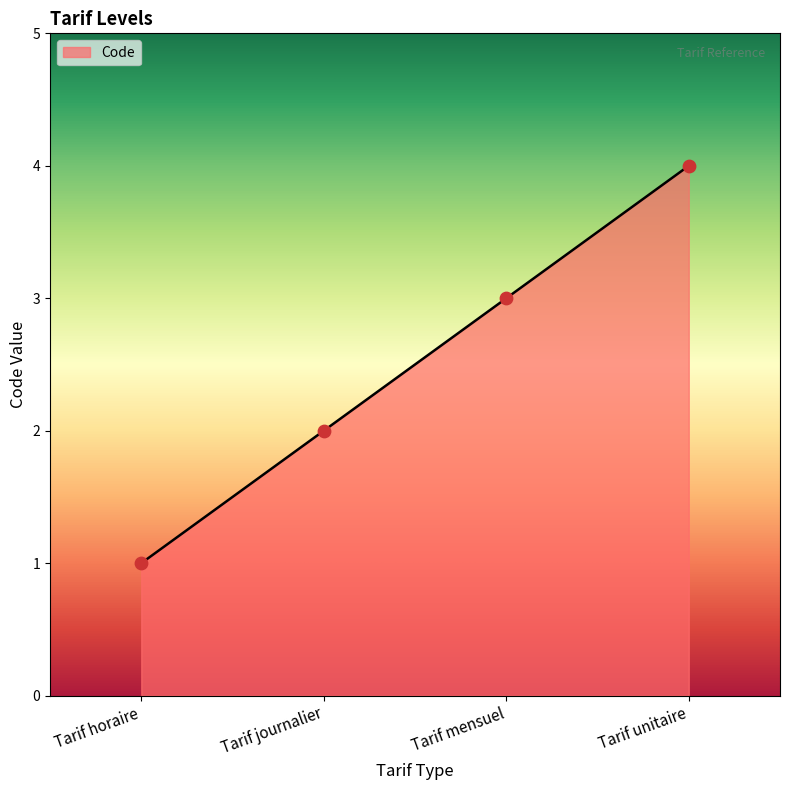

Which has a higher value, Tarif journalier or Tarif horaire?

Tarif journalier